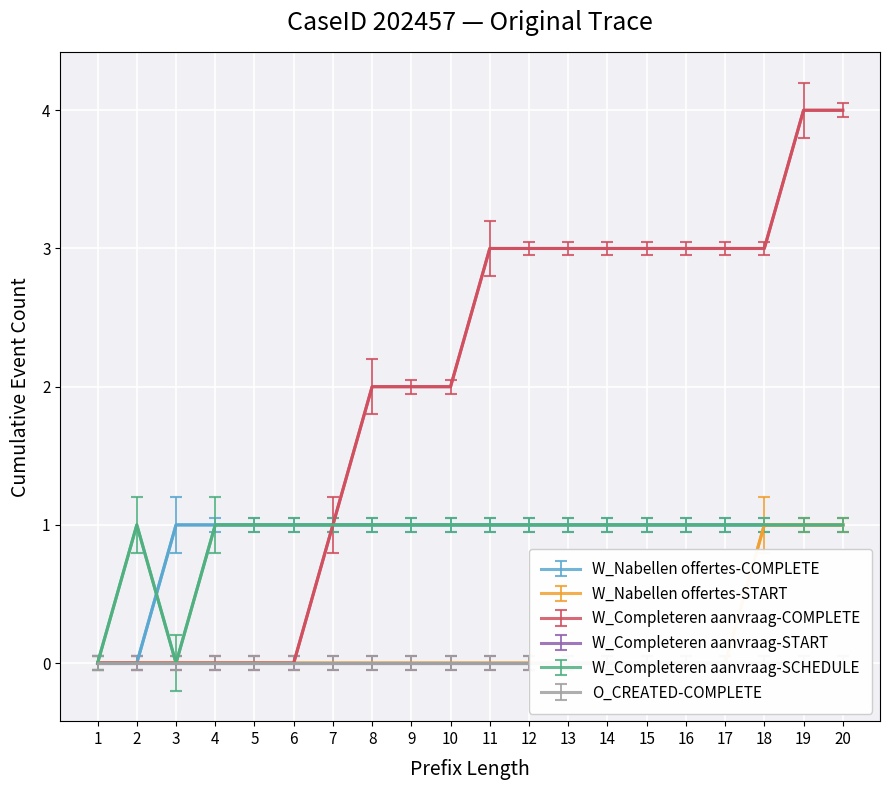

How many lines are shown in the chart?

4